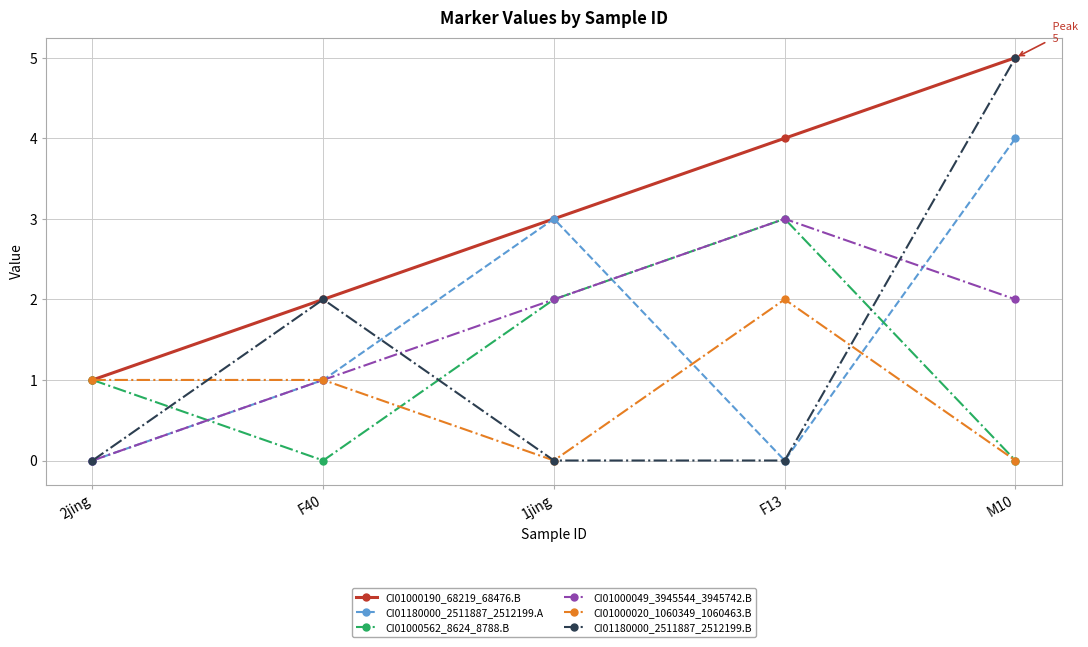

What is the label of the 3rd point from the right?

1jing